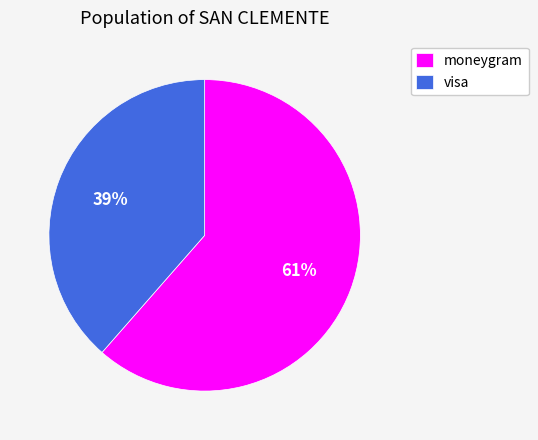

To the nearest percent, what is the combined percentage of visa and moneygram?

100%